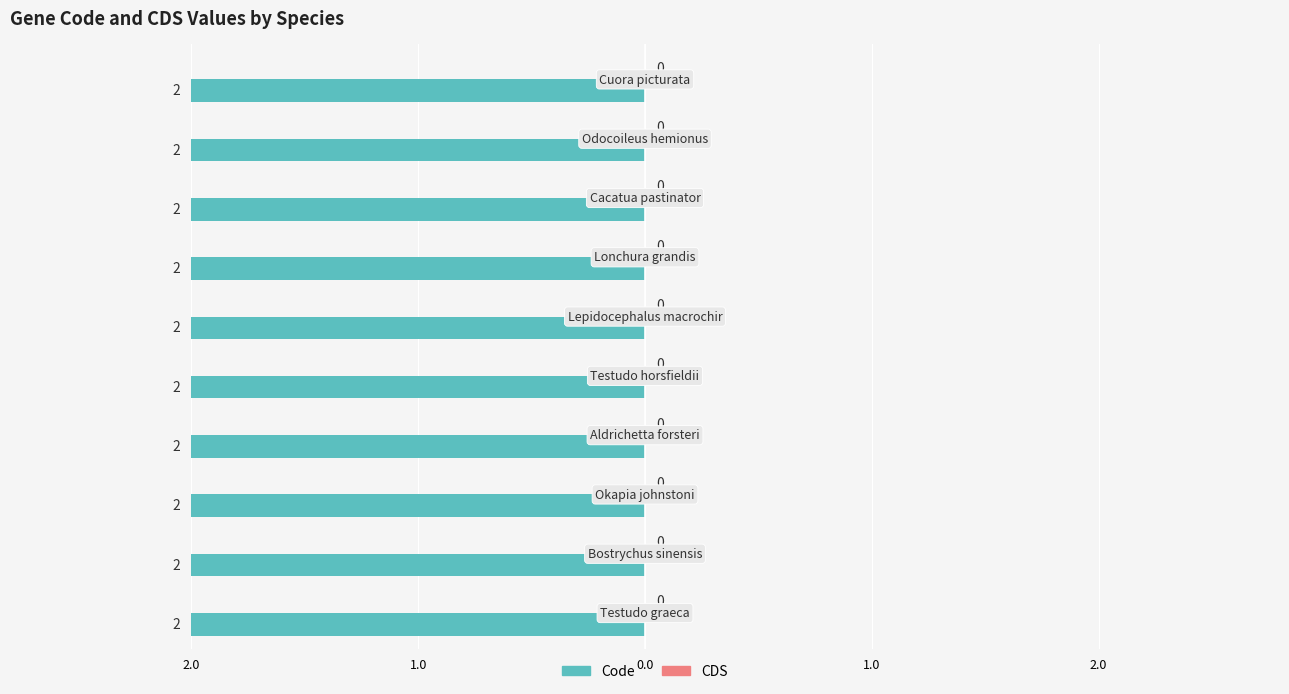

What is the label of the 10th bar from the left?

Testudo graeca